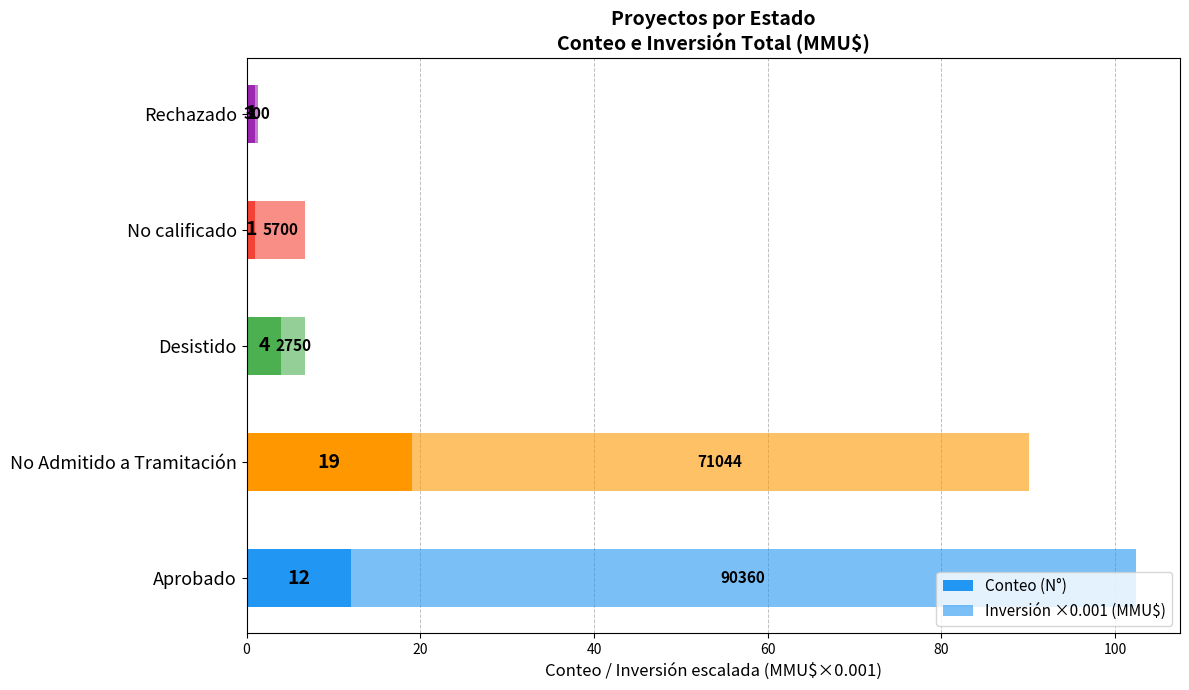

Count the number of categories in the chart.

5